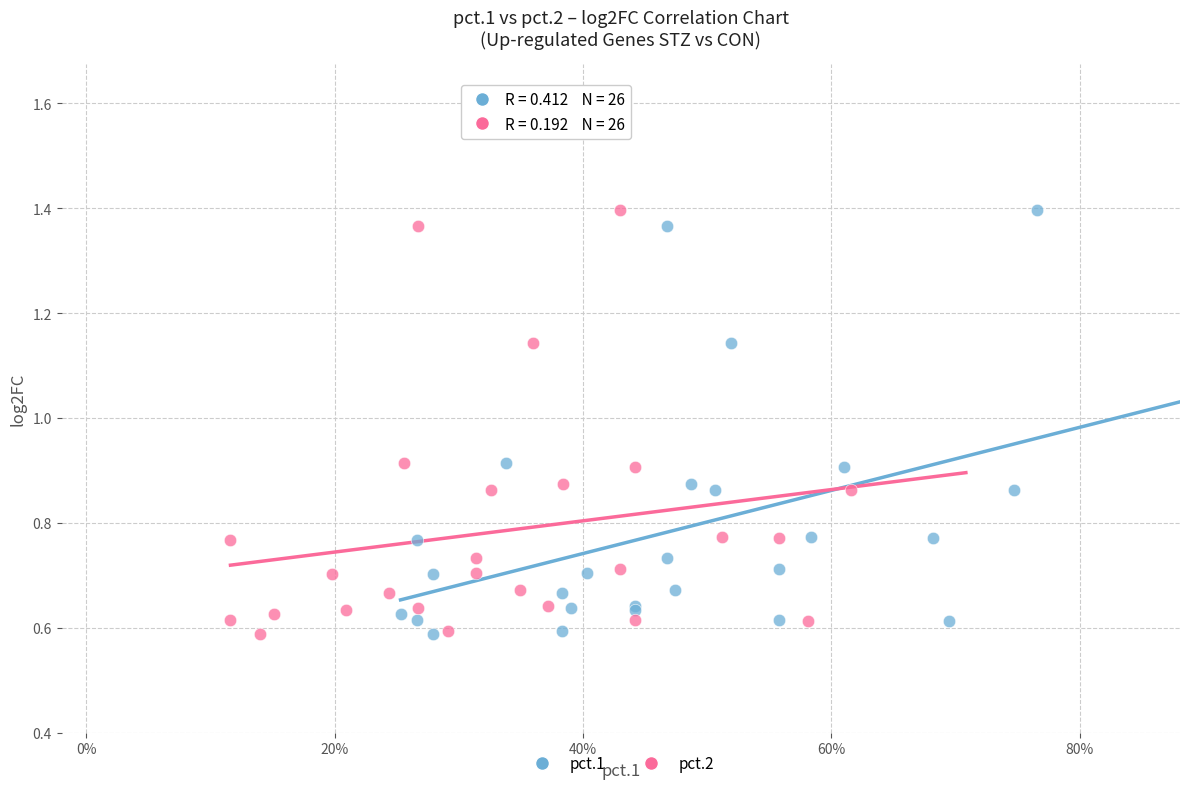

What are all the series names shown in the legend?

pct.1, pct.2